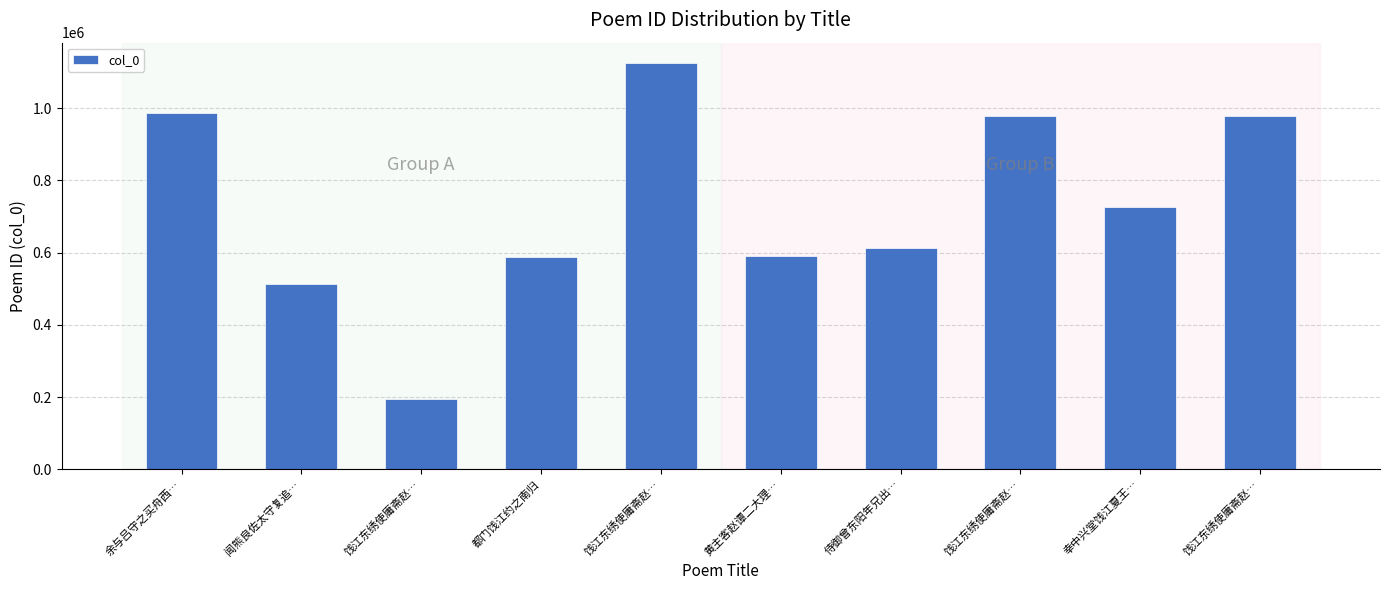

True or false: the data shows 193714 at 饯江东绣使庸斋赵….

True